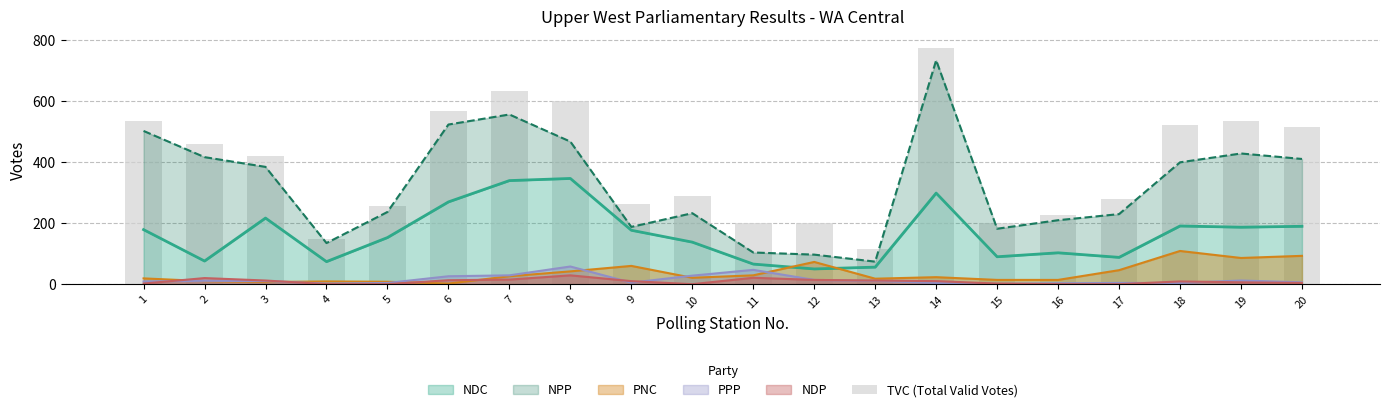

Rank the categories by value from lowest to highest.

13, 4, 12, 11, 15, 16, 5, 9, 17, 10, 3, 2, 20, 18, 19, 1, 6, 8, 7, 14